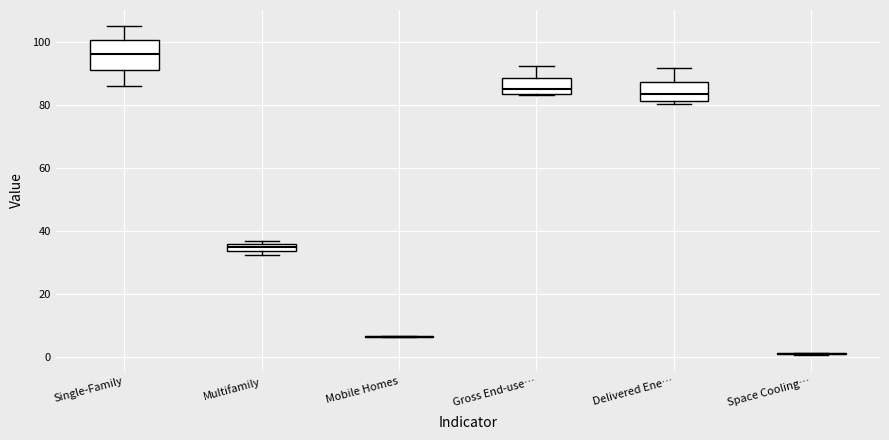

Where is the lower edge of the box for Multifamily on the y-axis? The values are not printed on the chart, so give them approximately, as read against the axis.

34